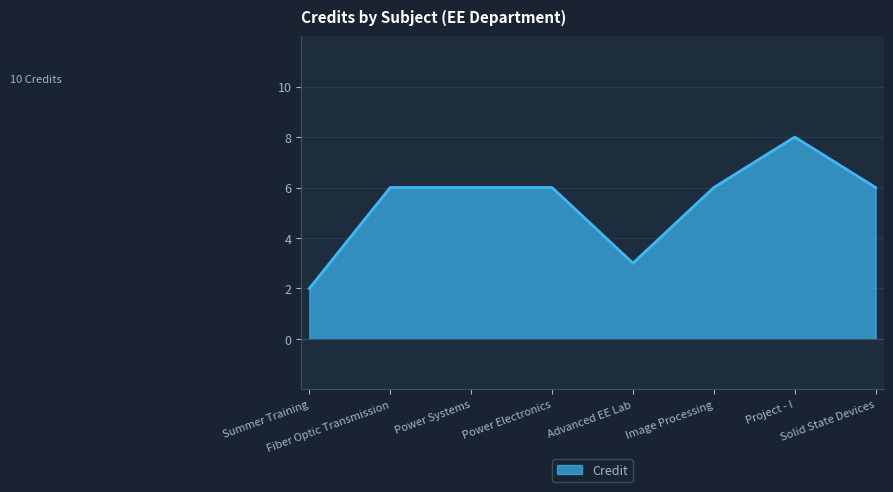

What is the greatest value displayed?

8